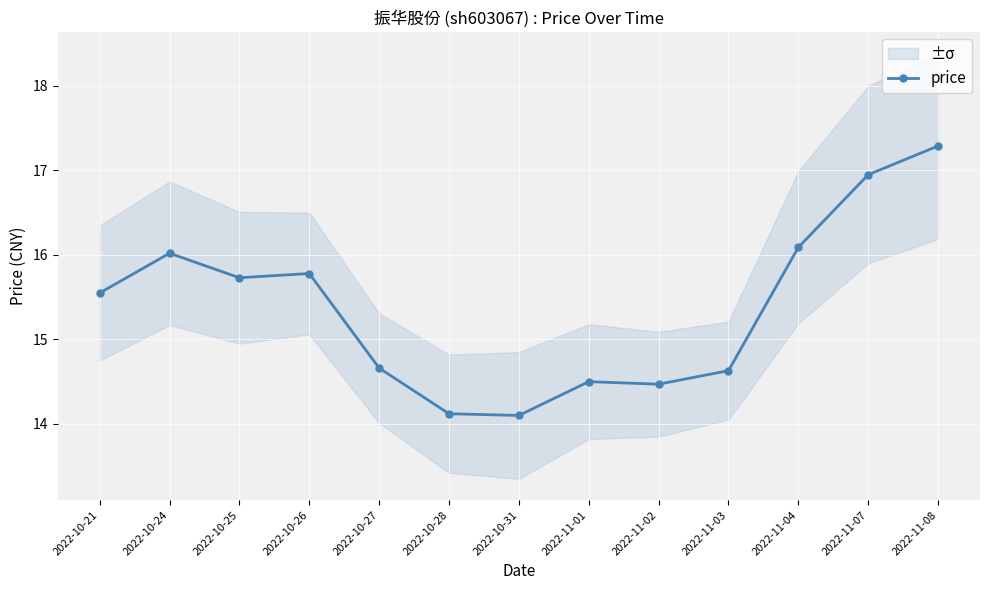

Reading left to right, list all the values displayed in this chart.

15.6	16.0	15.7	15.8	14.7	14.1	14.1	14.5	14.5	14.6	16.1	16.9	17.3